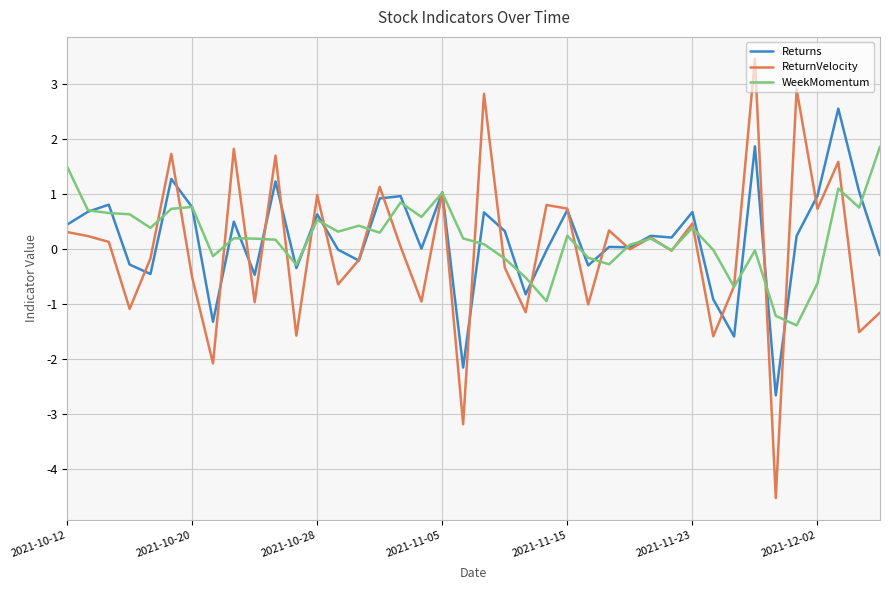

What is the greatest value displayed?

3.4